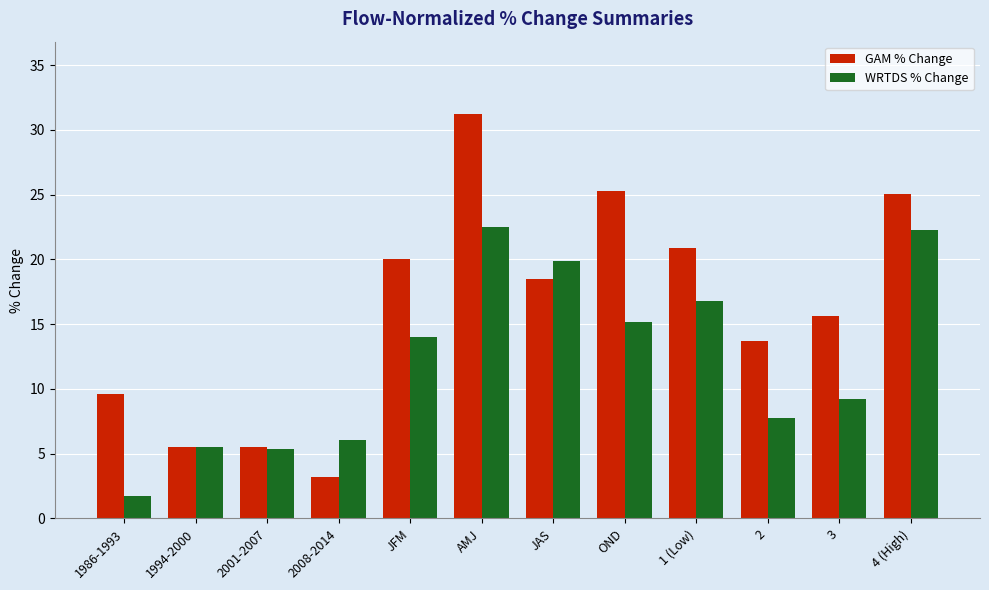

Is it true that GAM % Change equals 42.4 at 4 (High)?

False